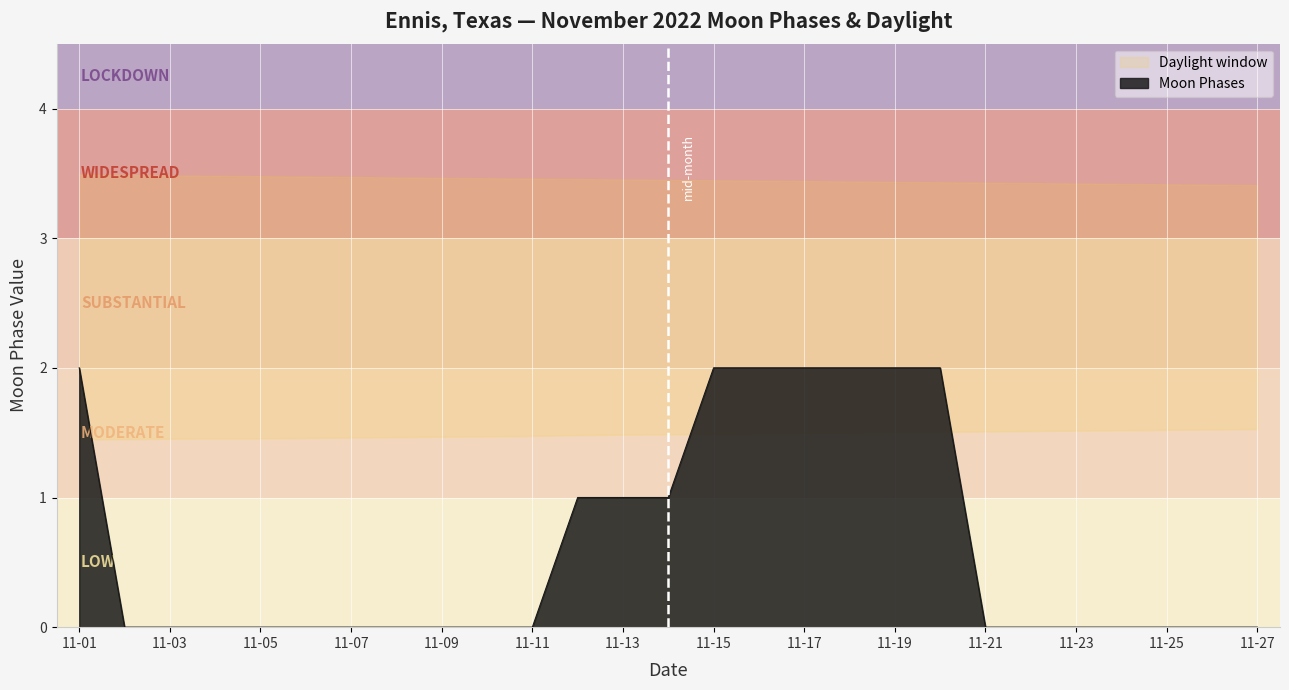

Does the chart display data point markers on the line(s)?

No